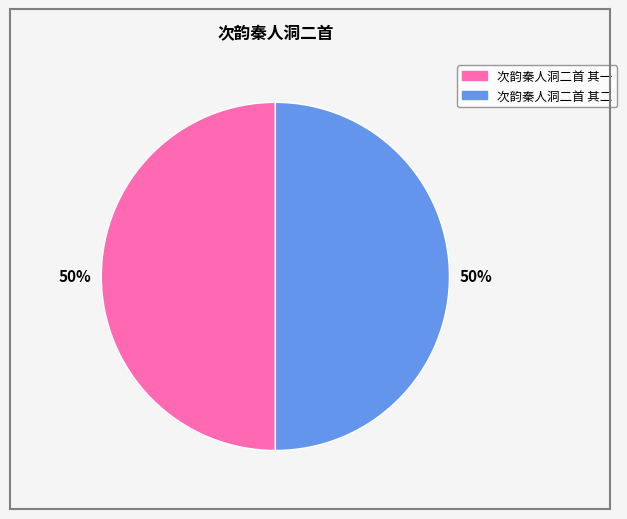

To the nearest percent, what percentage of the pie is 次韵秦人洞二首 其二?

50%